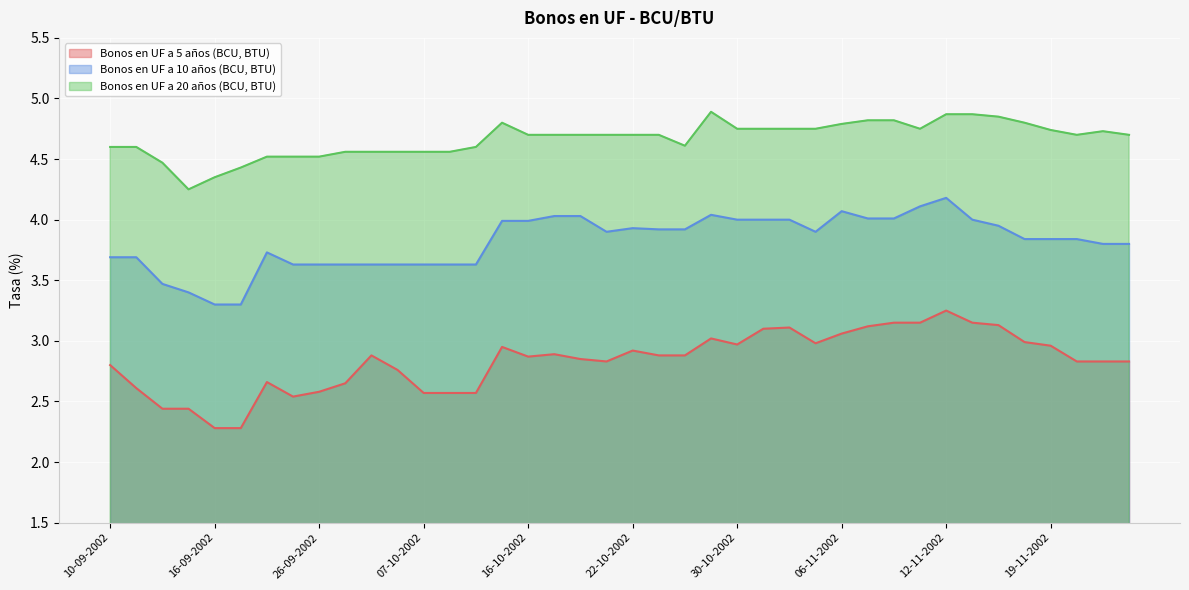

True or false: Bonos en UF a 20 años (BCU, BTU) has a value of 4.3 at 16-09-2002.

True